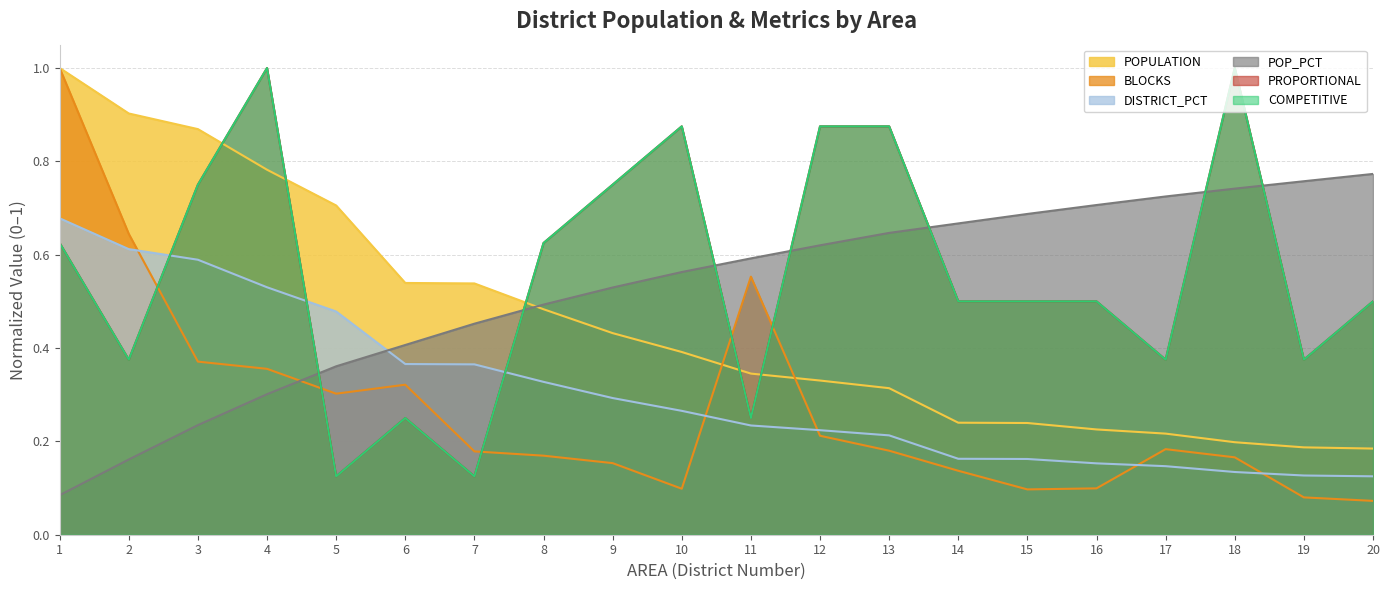

What is the sum of all POP_PCT values?

10.5